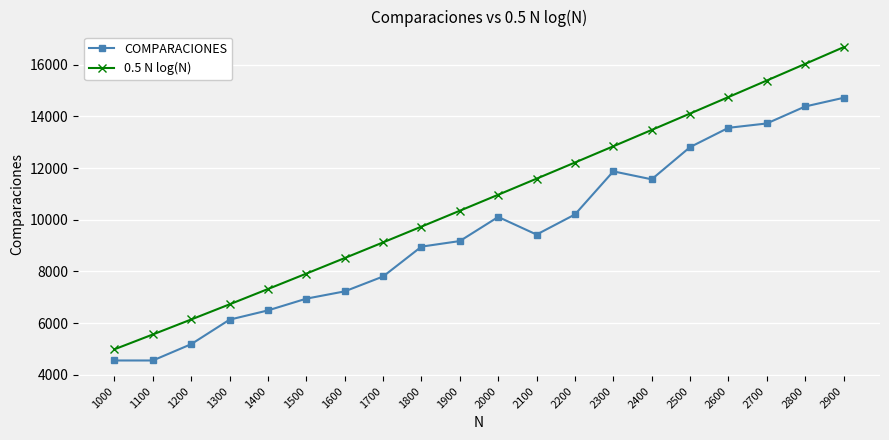

Rank the series by their maximum value, from lowest to highest.

COMPARACIONES, 0.5 N log(N)